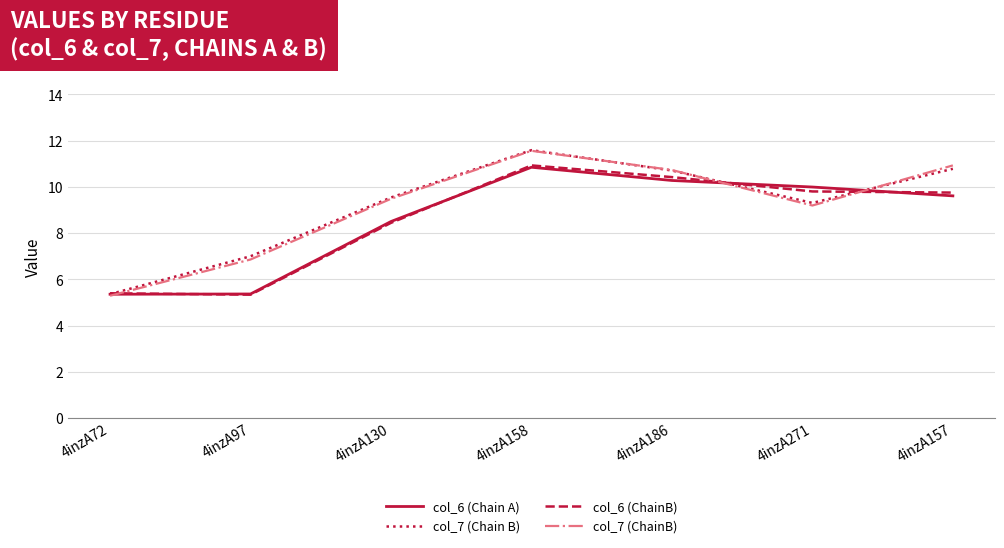

Where does the col_6 (Chain A) series first go above 9?

4inzA158